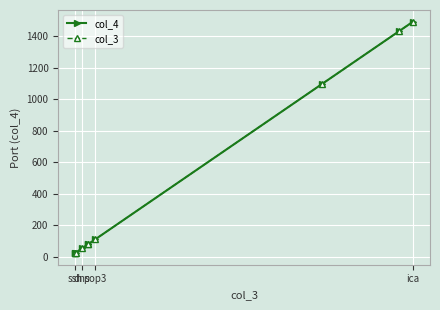

True or false: col_4 has a value of 23 at dns.

True